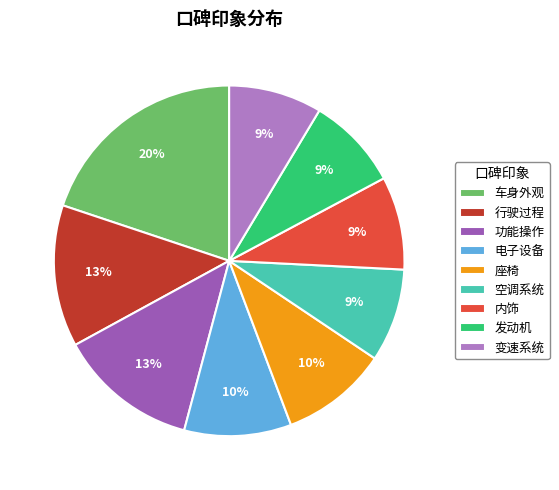

How many slices are in this pie chart?

9